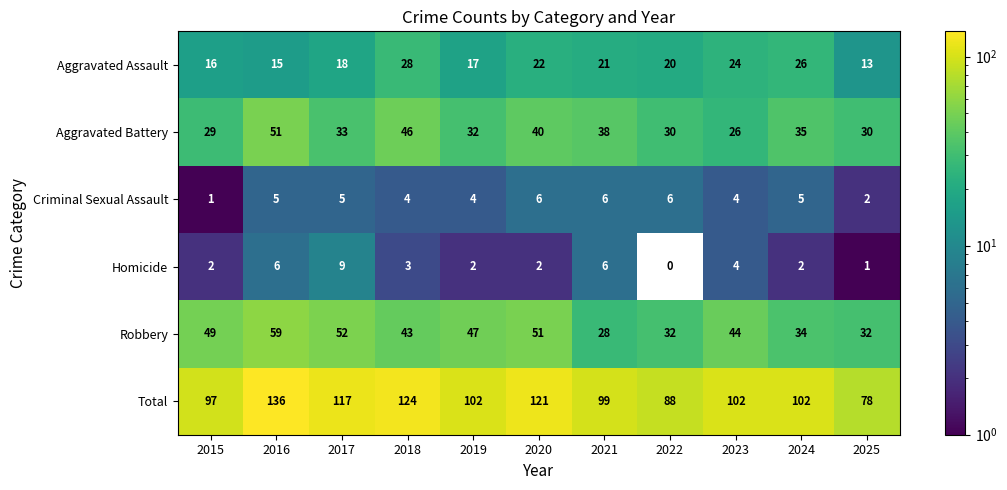

The value of Aggravated Assault at 2022 is 20. True or false?

True